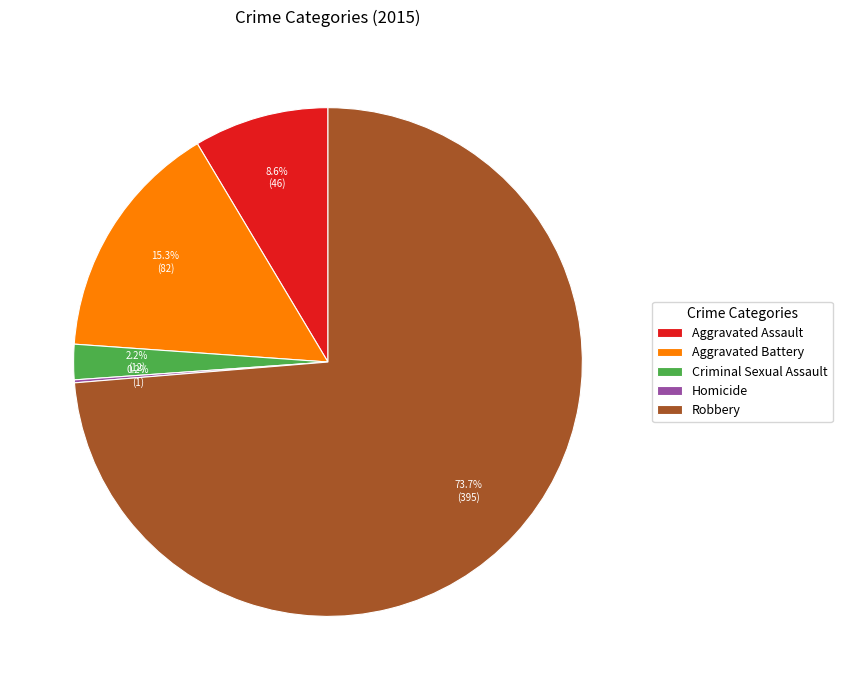

Which has a higher value, Robbery or Aggravated Assault?

Robbery